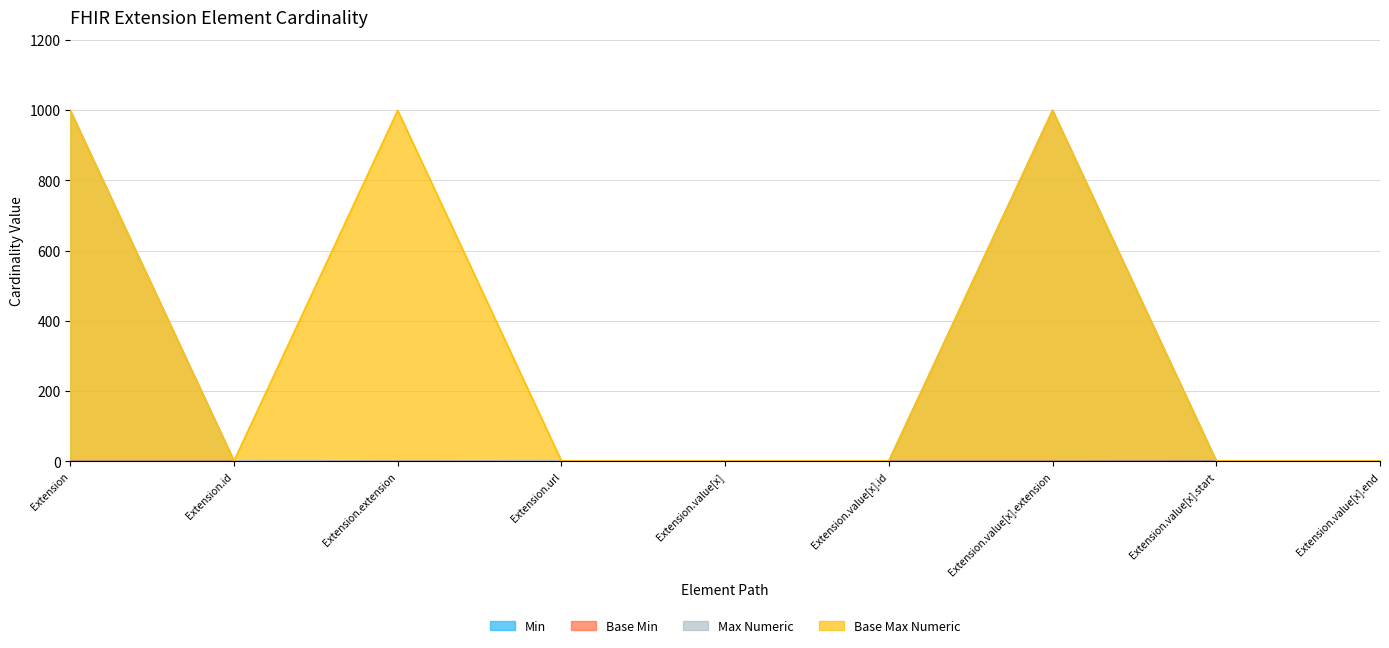

At Extension, list the series in order from smallest to largest.

Min, Base Min, Max Numeric, Base Max Numeric